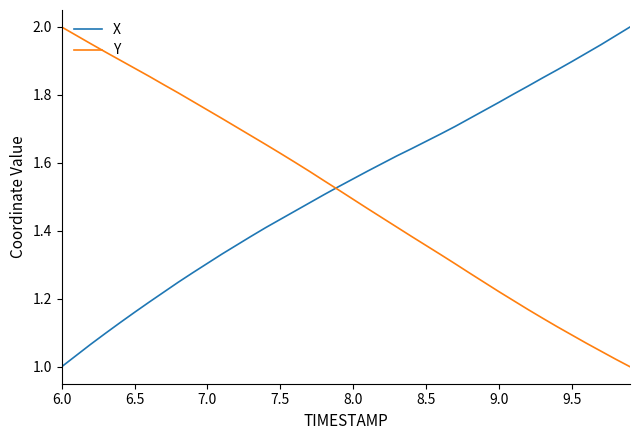

Rank the series by their average value, from highest to lowest.

X, Y